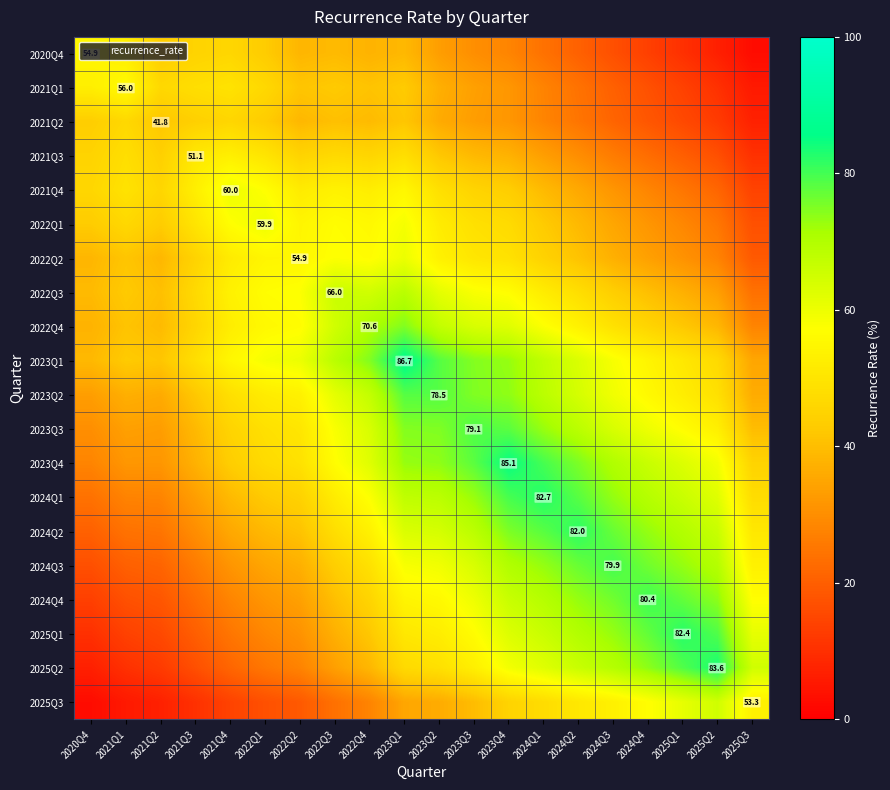

True or false: 2025Q3 has a value of 53.3 at 2025Q3.

True